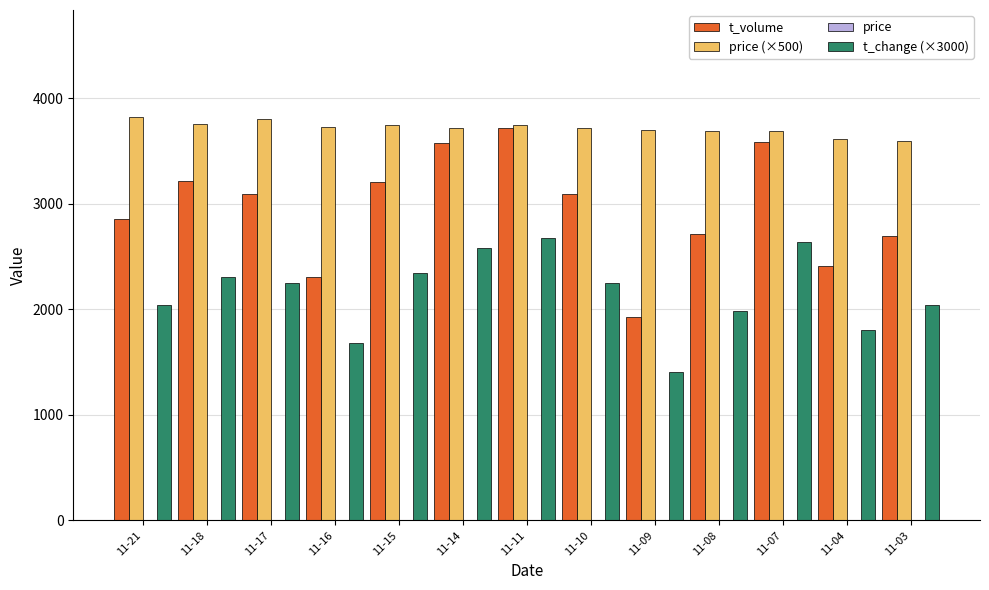

What is the sum of all t_change (×3000) values?

27990.0